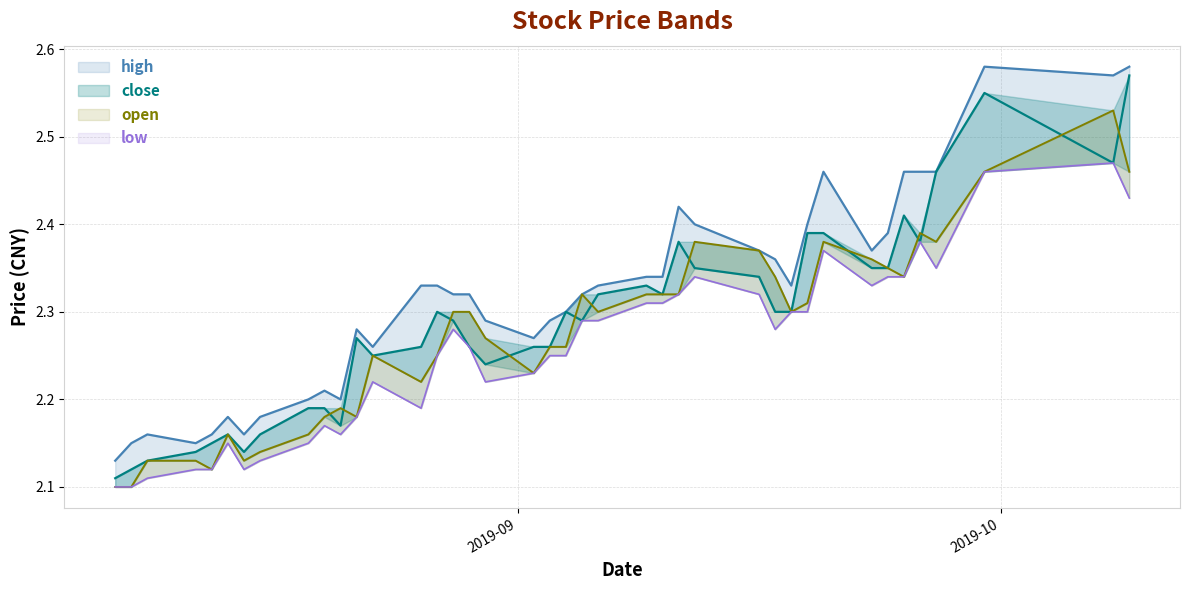

True or false: high and open intersect in this chart.

False